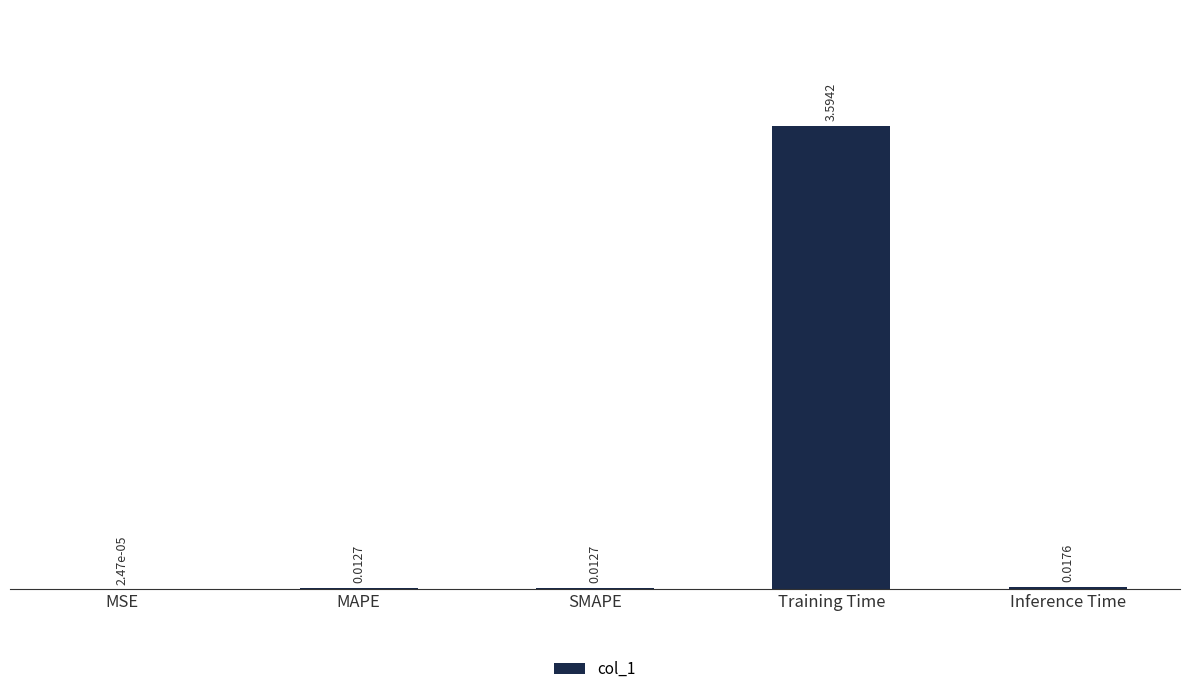

Is it true that the value at Training Time is 3.6?

True